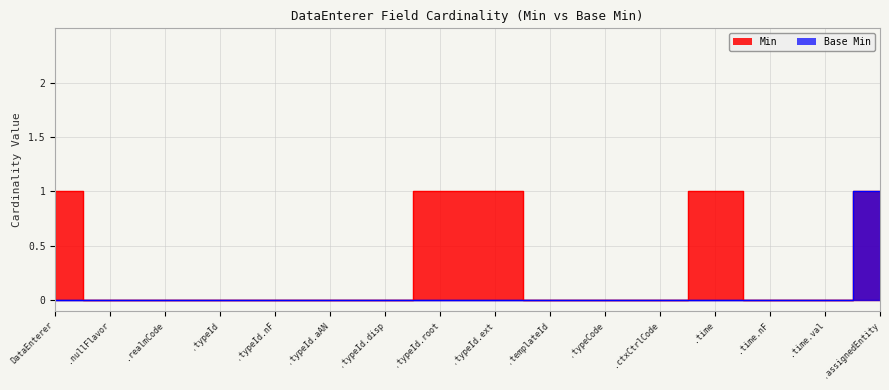

True or false: Base Min and Min intersect in this chart.

False